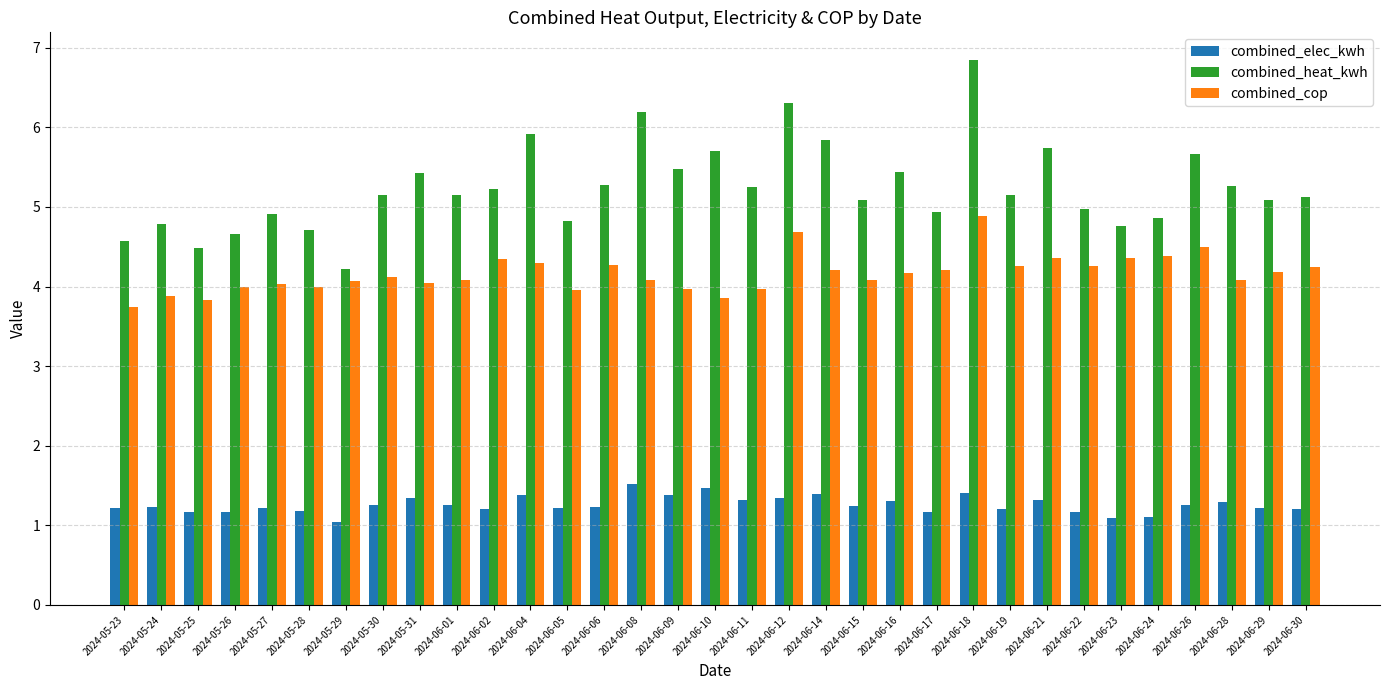

What is the average value of the combined_cop series?

4.2